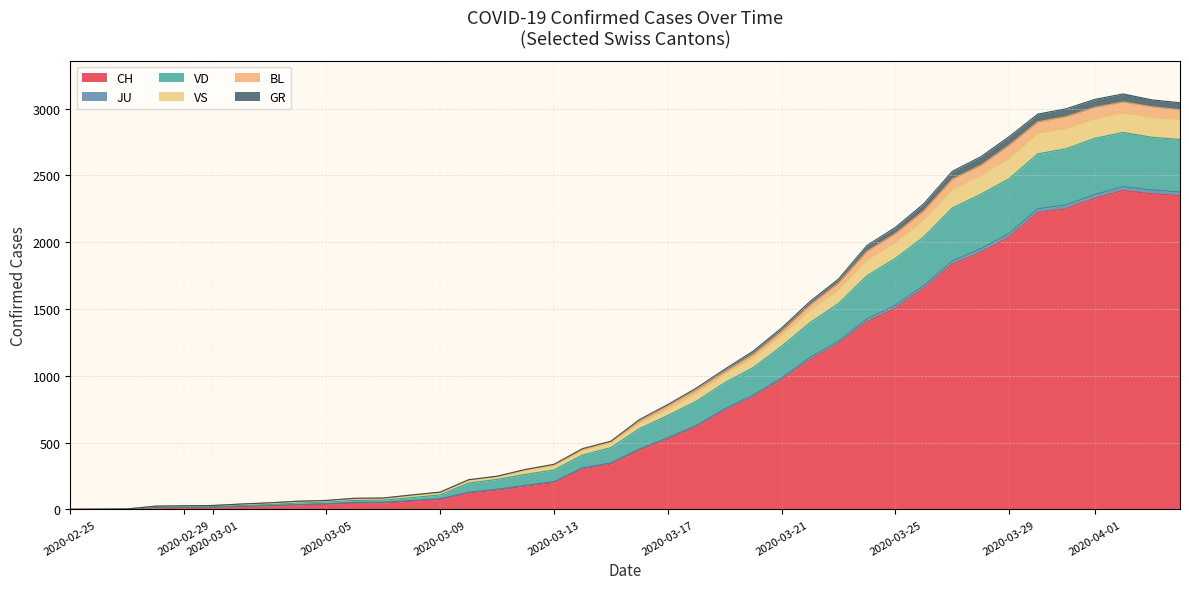

True or false: CH and VS cross at least once.

False